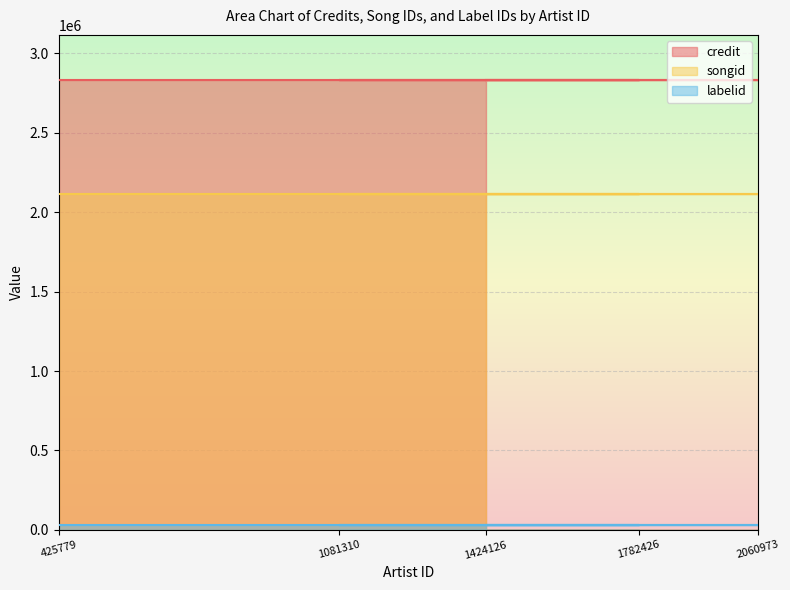

What value does the labelid series have at 1782426?

28638